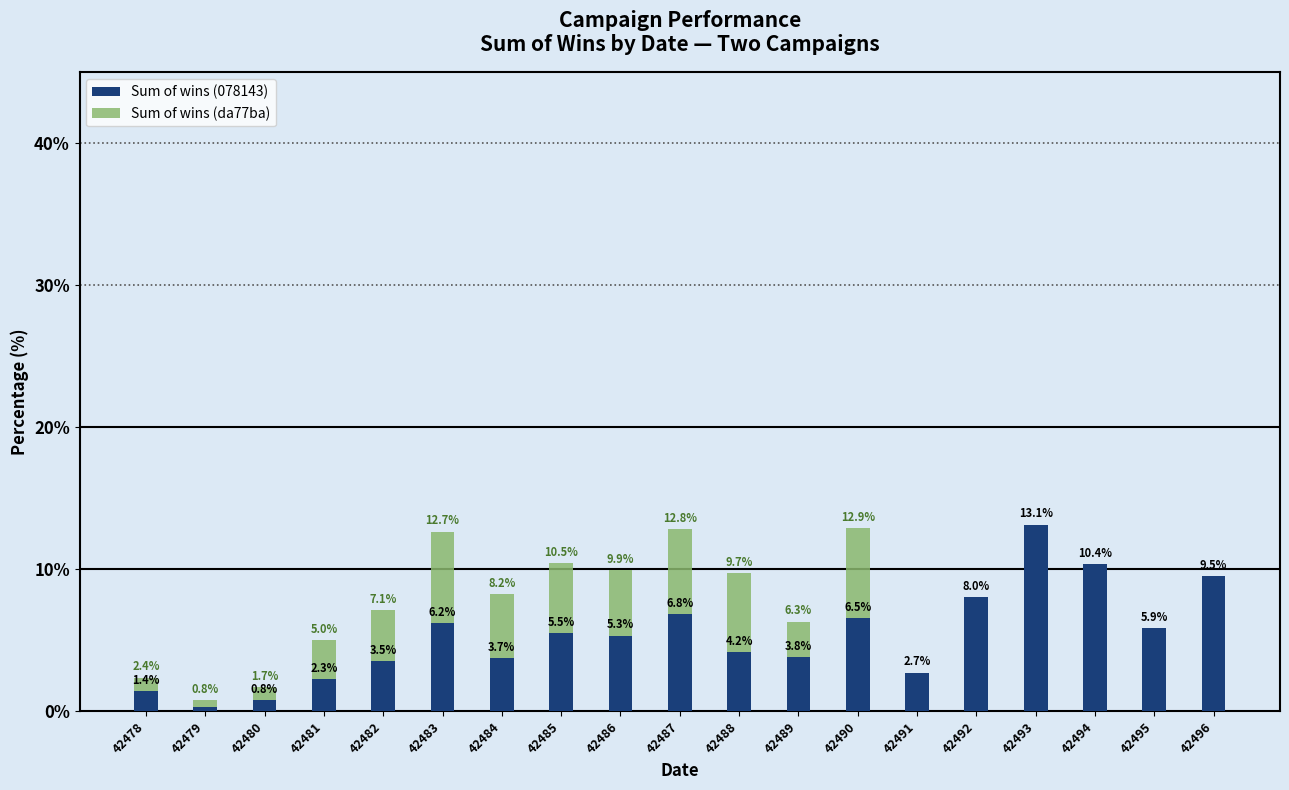

Count the number of data series in this chart.

2